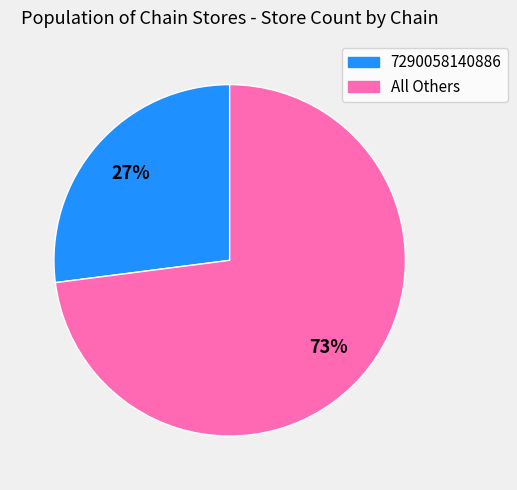

How many slices are in this pie chart?

2